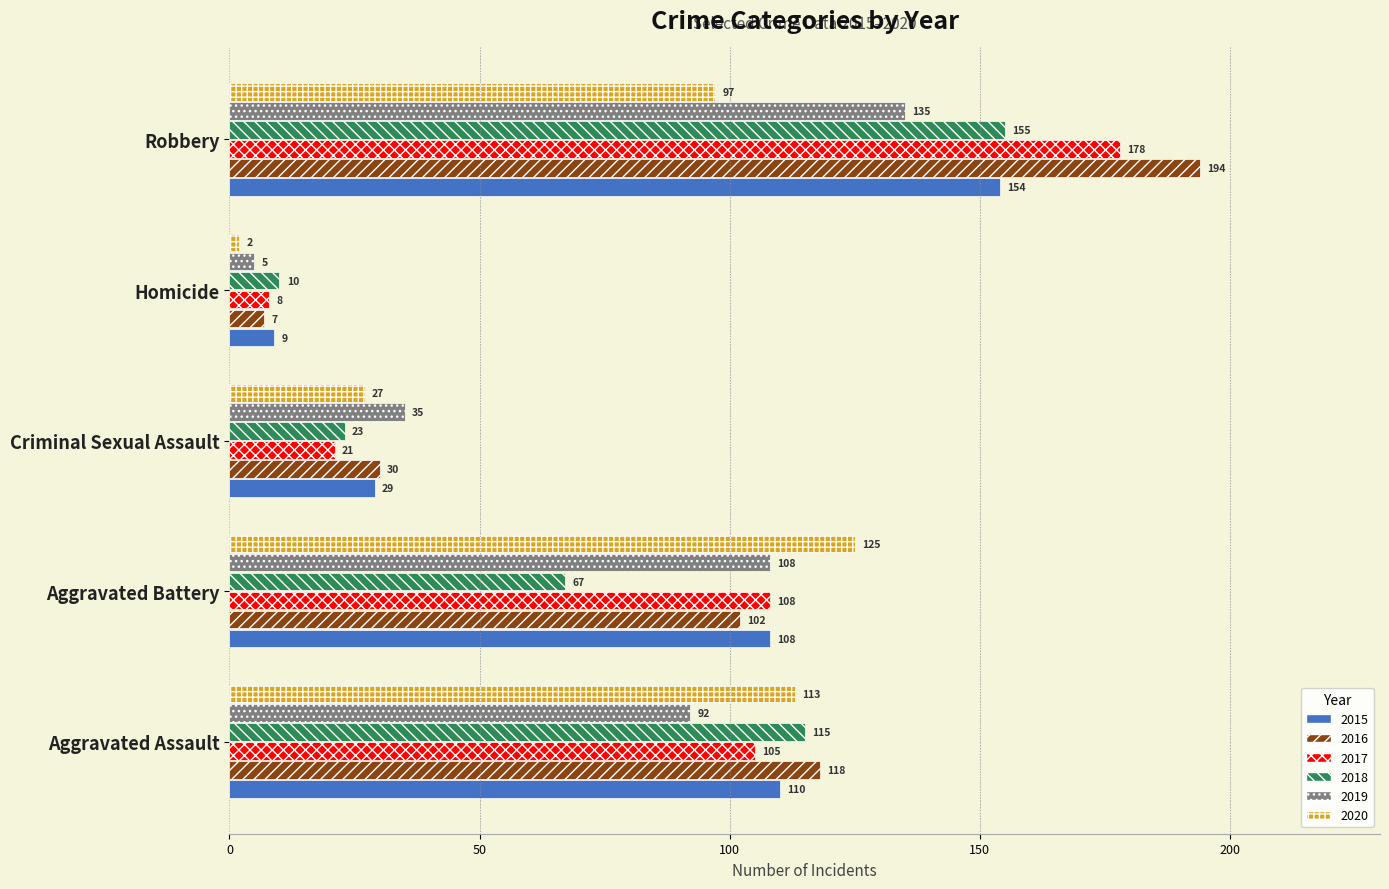

At which label does 2018 reach its peak?

Robbery